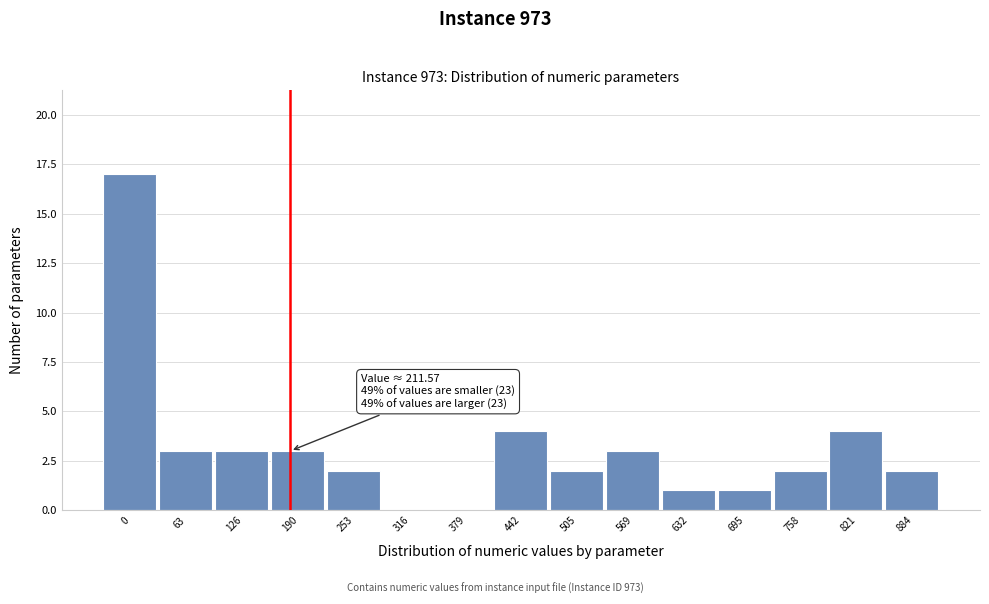

Reading left to right, extract all data points from this chart.

0=17	63=3	126=3	190=3	253=2	316=0	379=0	442=4	505=2	569=3	632=1	695=1	758=2	821=4	884=2